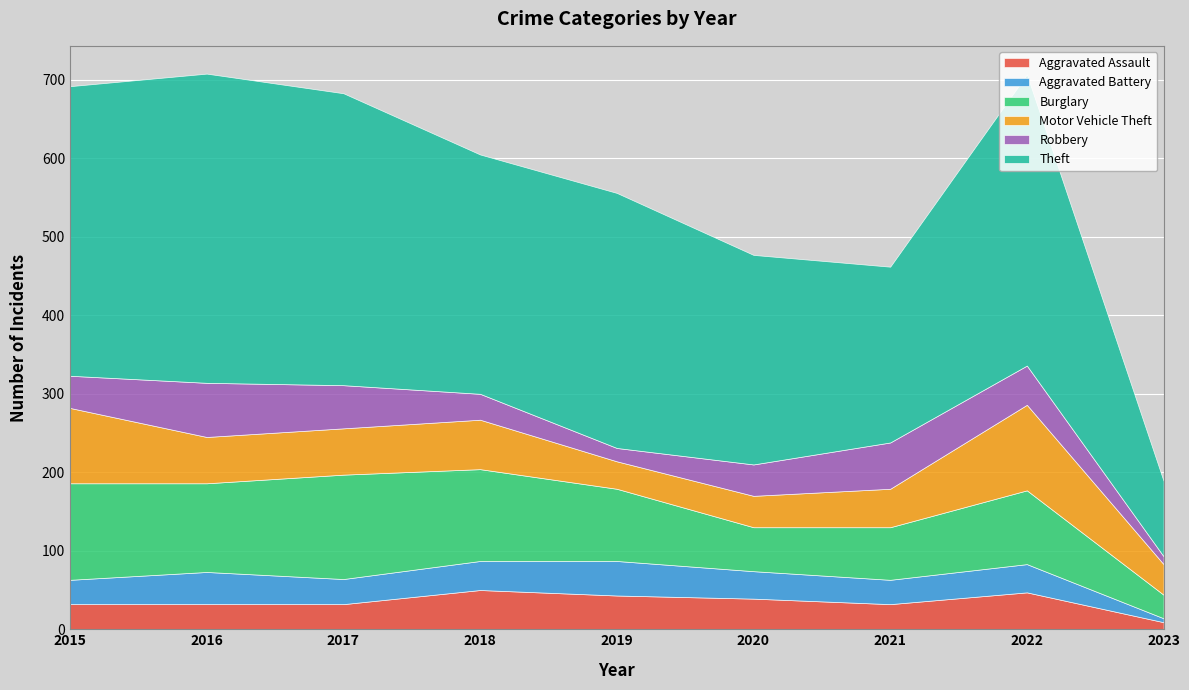

What is the value of the Aggravated Assault point at the 1st from the left?

32